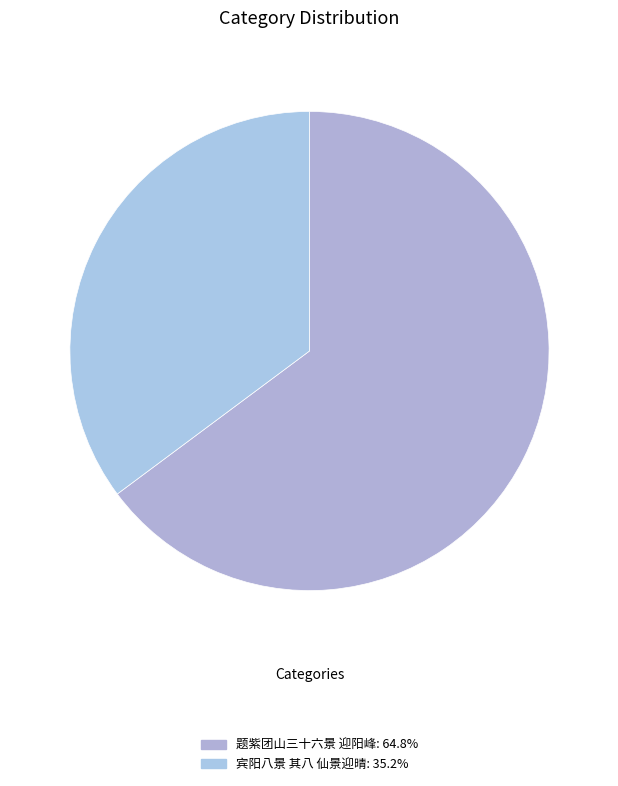

Is 题紫团山三十六景 迎阳峰 the majority of the pie?

Yes